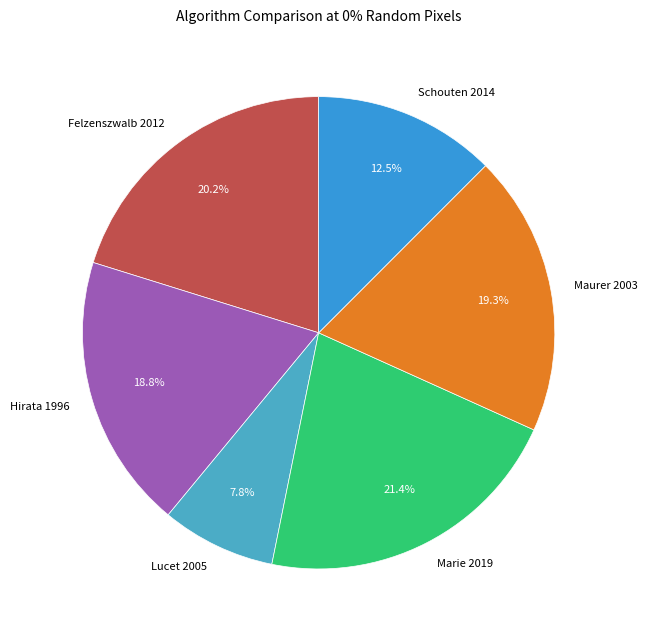

To the nearest percent, what portion does Hirata 1996 represent?

19%